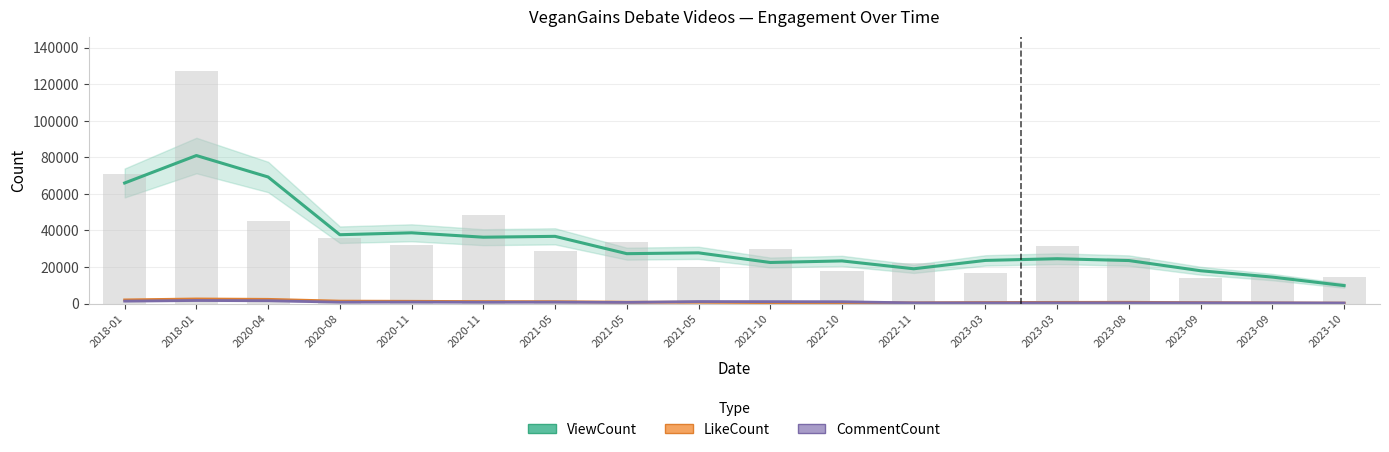

At how many categories does at least one series exceed 4233?

18